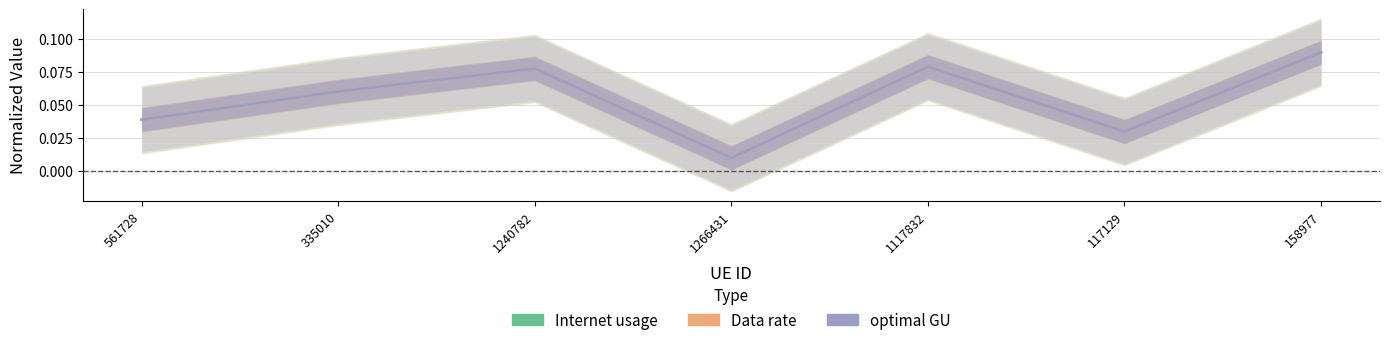

Reading right to left, what are all the values shown in this chart?

Internet usage: 158977=0.1	117129=0.0	1117832=0.1	1266431=0.0	1240782=0.1	335010=0.1	561728=0.0
Data rate: 158977=0.1	117129=0.0	1117832=0.1	1266431=0.0	1240782=0.1	335010=0.1	561728=0.0
optimal GU: 158977=0.1	117129=0.0	1117832=0.1	1266431=0.0	1240782=0.1	335010=0.1	561728=0.0